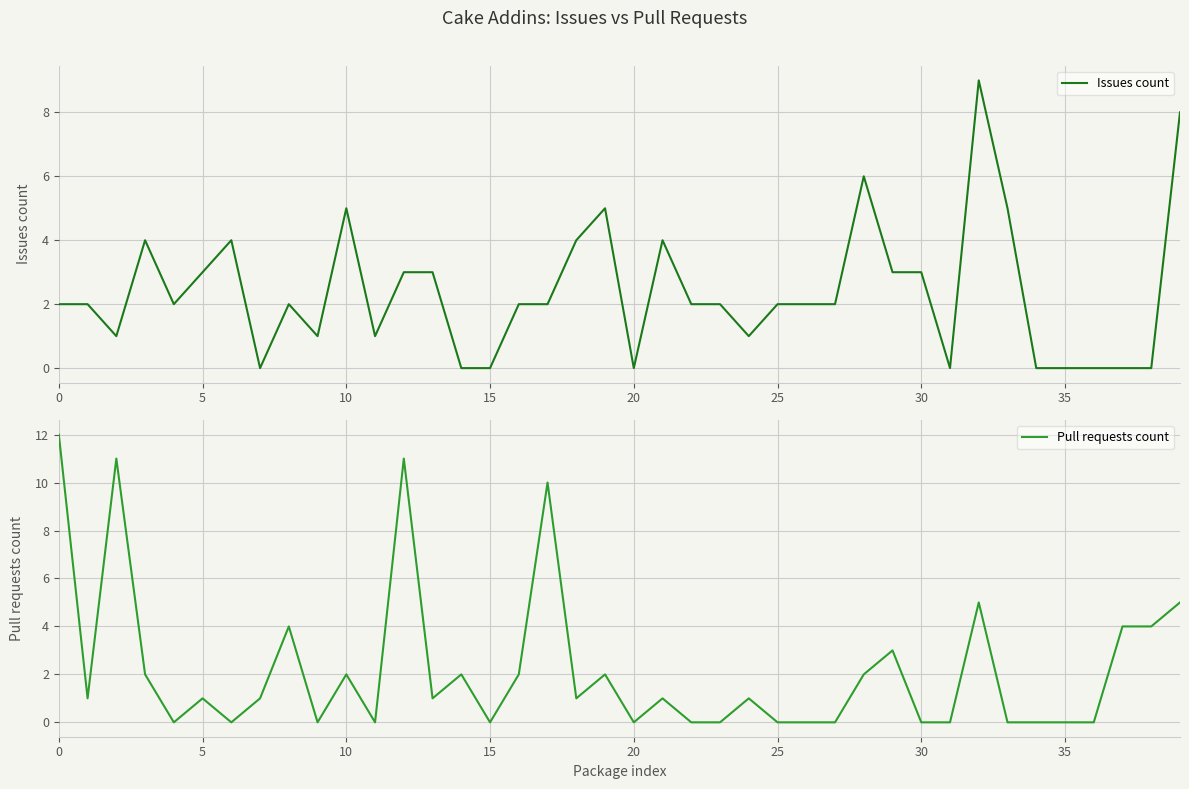

What is the approximate value of Issues count at 28?

6